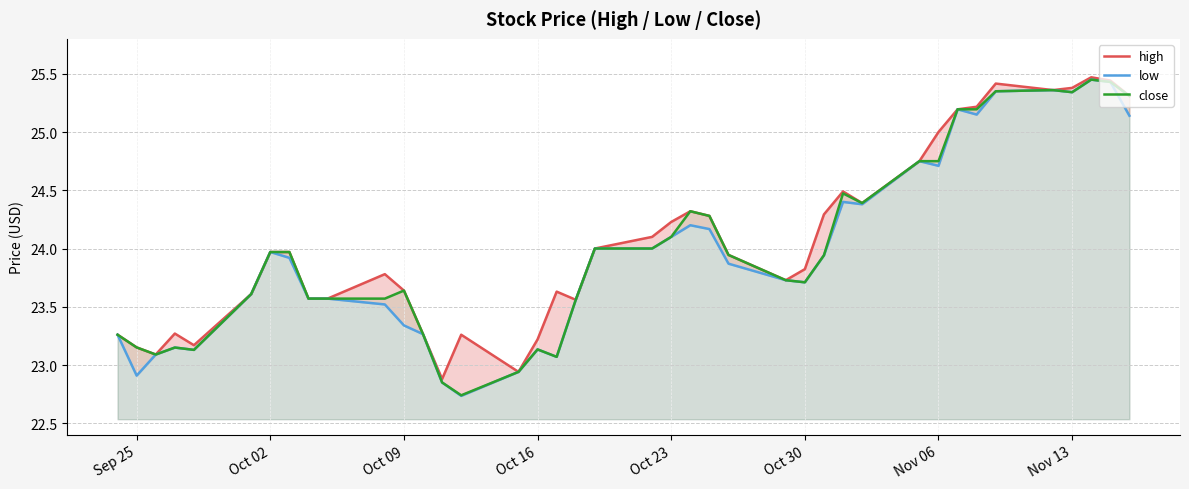

Rank the series by their maximum value, from highest to lowest.

high, low, close